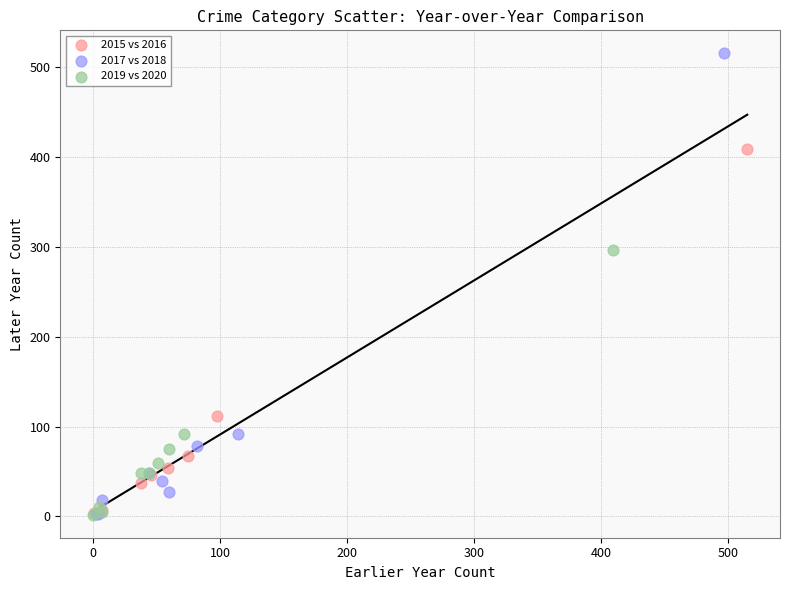

Which series has the widest spread of Y values?

2017 vs 2018